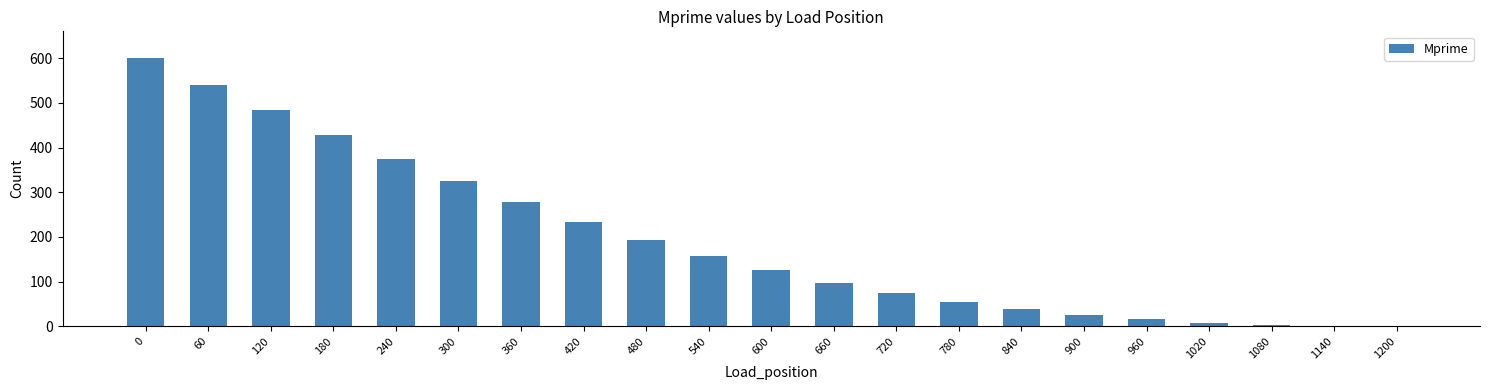

How many categories are shown in the chart?

21